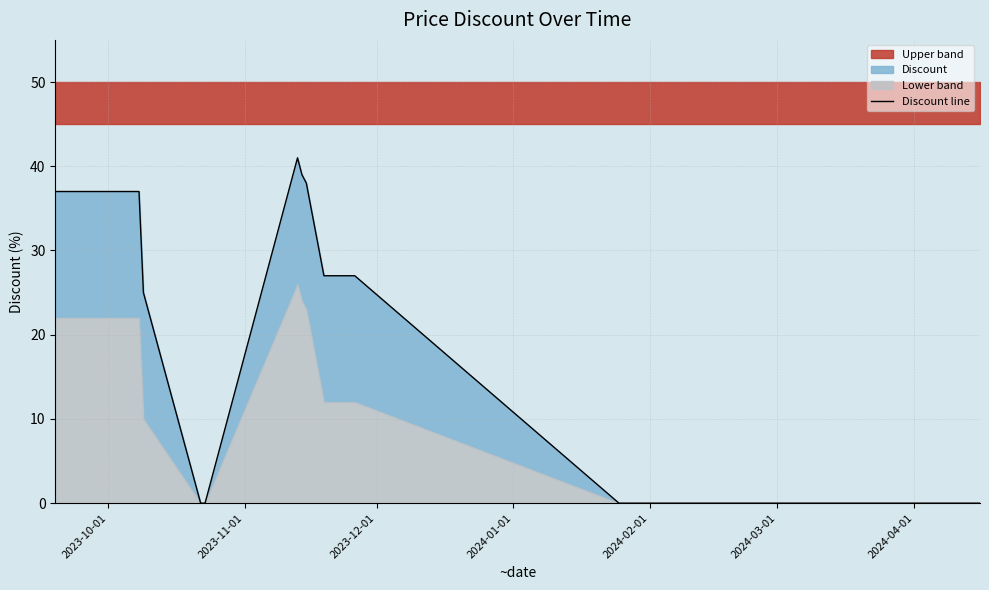

Does the chart have visible grid lines?

Yes